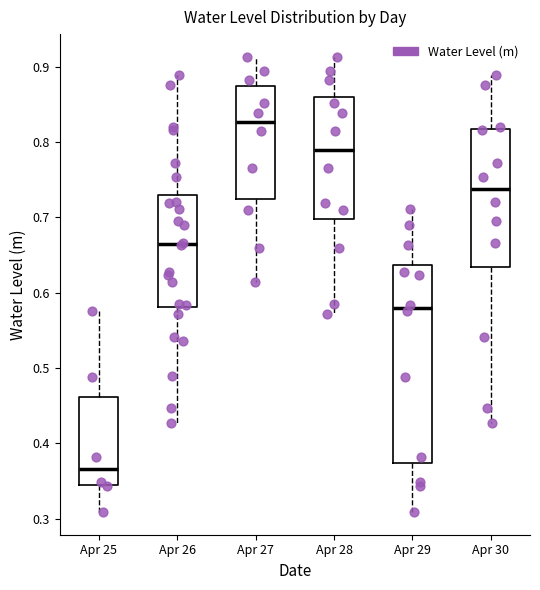

Where is the upper edge of the box for Apr 29 on the y-axis? The values are not printed on the chart, so give them approximately, as read against the axis.

0.64